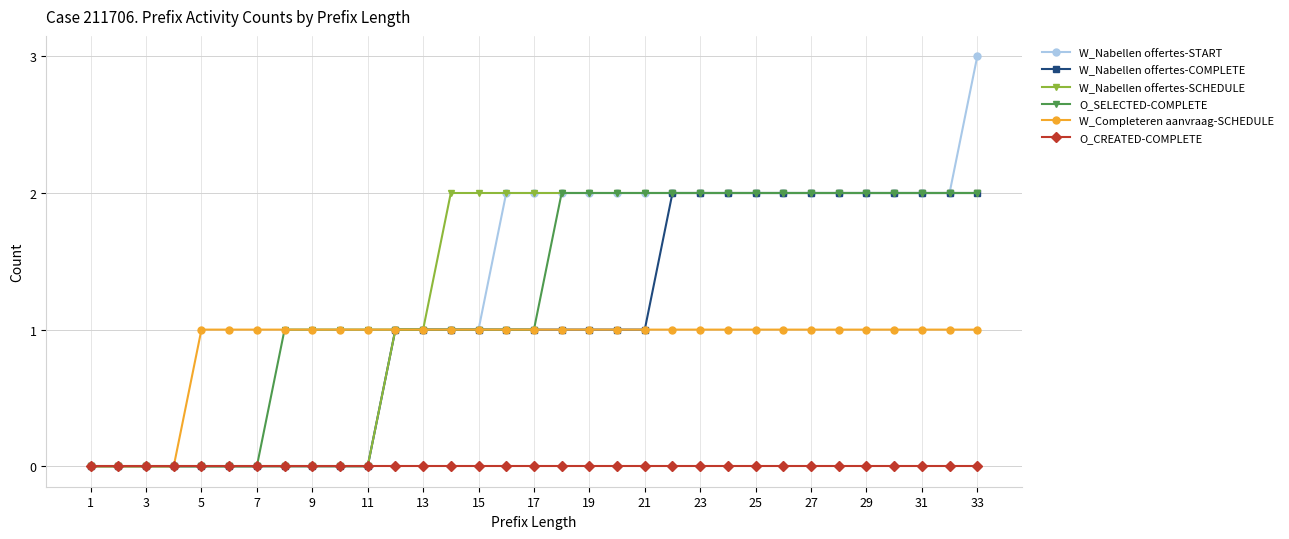

What is the value of the W_Nabellen offertes-SCHEDULE point at the 25th from the left?

2